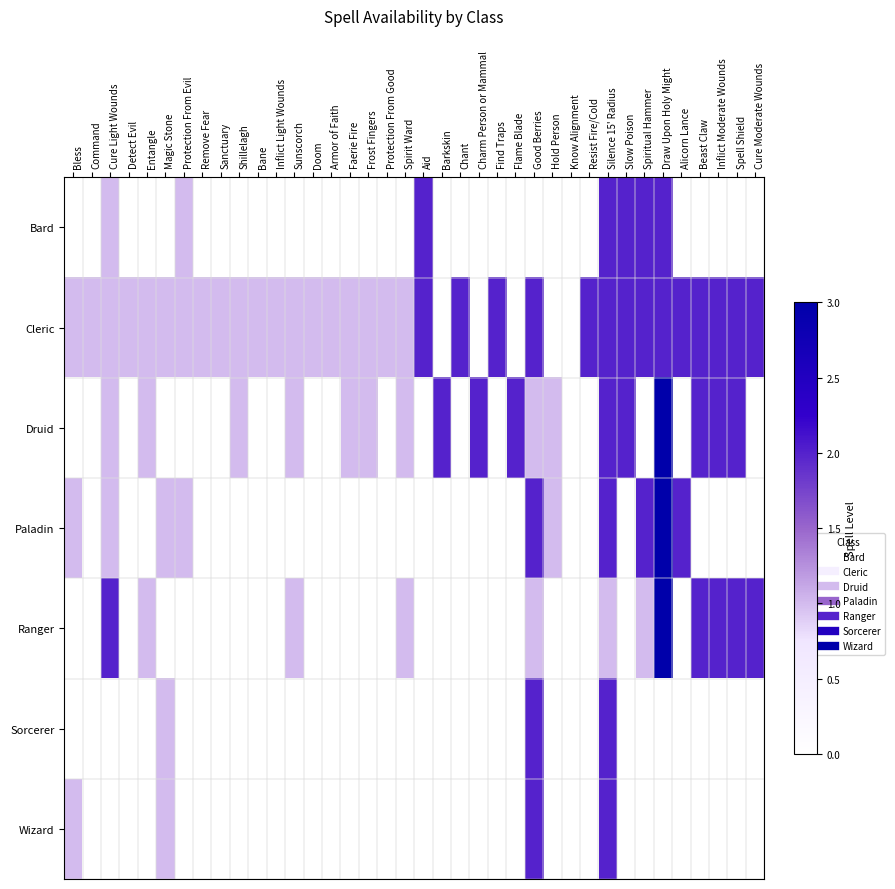

Reading right to left, transcribe all the data shown in this chart.

Bard: Cure Moderate Wounds=0	Spell Shield=0	Inflict Moderate Wounds=0	Beast Claw=0	Alicorn Lance=0	Draw Upon Holy Might=2	Spiritual Hammer=2	Slow Poison=2	Silence 15' Radius=2	Resist Fire/Cold=0	Know Alignment=0	Hold Person=0	Good Berries=0	Flame Blade=0	Find Traps=0	Charm Person or Mammal=0	Chant=0	Barkskin=0	Aid=2	Spirit Ward=0	Protection From Good=0	Frost Fingers=0	Faerie Fire=0	Armor of Faith=0	Doom=0	Sunscorch=0	Inflict Light Wounds=0	Bane=0	Shillelagh=0	Sanctuary=0	Remove Fear=0	Protection From Evil=1	Magic Stone=0	Entangle=0	Detect Evil=0	Cure Light Wounds=1	Command=0	Bless=0
Cleric: Cure Moderate Wounds=2	Spell Shield=2	Inflict Moderate Wounds=2	Beast Claw=2	Alicorn Lance=2	Draw Upon Holy Might=2	Spiritual Hammer=2	Slow Poison=2	Silence 15' Radius=2	Resist Fire/Cold=2	Know Alignment=0	Hold Person=0	Good Berries=2	Flame Blade=0	Find Traps=2	Charm Person or Mammal=0	Chant=2	Barkskin=0	Aid=2	Spirit Ward=1	Protection From Good=1	Frost Fingers=1	Faerie Fire=1	Armor of Faith=1	Doom=1	Sunscorch=1	Inflict Light Wounds=1	Bane=1	Shillelagh=1	Sanctuary=1	Remove Fear=1	Protection From Evil=1	Magic Stone=1	Entangle=1	Detect Evil=1	Cure Light Wounds=1	Command=1	Bless=1
Druid: Cure Moderate Wounds=0	Spell Shield=2	Inflict Moderate Wounds=2	Beast Claw=2	Alicorn Lance=0	Draw Upon Holy Might=3	Spiritual Hammer=0	Slow Poison=2	Silence 15' Radius=2	Resist Fire/Cold=0	Know Alignment=0	Hold Person=1	Good Berries=1	Flame Blade=2	Find Traps=0	Charm Person or Mammal=2	Chant=0	Barkskin=2	Aid=0	Spirit Ward=1	Protection From Good=0	Frost Fingers=1	Faerie Fire=1	Armor of Faith=0	Doom=0	Sunscorch=1	Inflict Light Wounds=0	Bane=0	Shillelagh=1	Sanctuary=0	Remove Fear=0	Protection From Evil=0	Magic Stone=0	Entangle=1	Detect Evil=0	Cure Light Wounds=1	Command=0	Bless=0
Paladin: Cure Moderate Wounds=0	Spell Shield=0	Inflict Moderate Wounds=0	Beast Claw=0	Alicorn Lance=2	Draw Upon Holy Might=3	Spiritual Hammer=2	Slow Poison=0	Silence 15' Radius=2	Resist Fire/Cold=0	Know Alignment=0	Hold Person=1	Good Berries=2	Flame Blade=0	Find Traps=0	Charm Person or Mammal=0	Chant=0	Barkskin=0	Aid=0	Spirit Ward=0	Protection From Good=0	Frost Fingers=0	Faerie Fire=0	Armor of Faith=0	Doom=0	Sunscorch=0	Inflict Light Wounds=0	Bane=0	Shillelagh=0	Sanctuary=0	Remove Fear=0	Protection From Evil=1	Magic Stone=1	Entangle=0	Detect Evil=0	Cure Light Wounds=1	Command=0	Bless=1
Ranger: Cure Moderate Wounds=2	Spell Shield=2	Inflict Moderate Wounds=2	Beast Claw=2	Alicorn Lance=0	Draw Upon Holy Might=3	Spiritual Hammer=1	Slow Poison=0	Silence 15' Radius=1	Resist Fire/Cold=0	Know Alignment=0	Hold Person=0	Good Berries=1	Flame Blade=0	Find Traps=0	Charm Person or Mammal=0	Chant=0	Barkskin=0	Aid=0	Spirit Ward=1	Protection From Good=0	Frost Fingers=0	Faerie Fire=0	Armor of Faith=0	Doom=0	Sunscorch=1	Inflict Light Wounds=0	Bane=0	Shillelagh=0	Sanctuary=0	Remove Fear=0	Protection From Evil=0	Magic Stone=0	Entangle=1	Detect Evil=0	Cure Light Wounds=2	Command=0	Bless=0
Sorcerer: Cure Moderate Wounds=0	Spell Shield=0	Inflict Moderate Wounds=0	Beast Claw=0	Alicorn Lance=0	Draw Upon Holy Might=0	Spiritual Hammer=0	Slow Poison=0	Silence 15' Radius=2	Resist Fire/Cold=0	Know Alignment=0	Hold Person=0	Good Berries=2	Flame Blade=0	Find Traps=0	Charm Person or Mammal=0	Chant=0	Barkskin=0	Aid=0	Spirit Ward=0	Protection From Good=0	Frost Fingers=0	Faerie Fire=0	Armor of Faith=0	Doom=0	Sunscorch=0	Inflict Light Wounds=0	Bane=0	Shillelagh=0	Sanctuary=0	Remove Fear=0	Protection From Evil=0	Magic Stone=1	Entangle=0	Detect Evil=0	Cure Light Wounds=0	Command=0	Bless=0
Wizard: Cure Moderate Wounds=0	Spell Shield=0	Inflict Moderate Wounds=0	Beast Claw=0	Alicorn Lance=0	Draw Upon Holy Might=0	Spiritual Hammer=0	Slow Poison=0	Silence 15' Radius=2	Resist Fire/Cold=0	Know Alignment=0	Hold Person=0	Good Berries=2	Flame Blade=0	Find Traps=0	Charm Person or Mammal=0	Chant=0	Barkskin=0	Aid=0	Spirit Ward=0	Protection From Good=0	Frost Fingers=0	Faerie Fire=0	Armor of Faith=0	Doom=0	Sunscorch=0	Inflict Light Wounds=0	Bane=0	Shillelagh=0	Sanctuary=0	Remove Fear=0	Protection From Evil=0	Magic Stone=1	Entangle=0	Detect Evil=0	Cure Light Wounds=0	Command=0	Bless=1